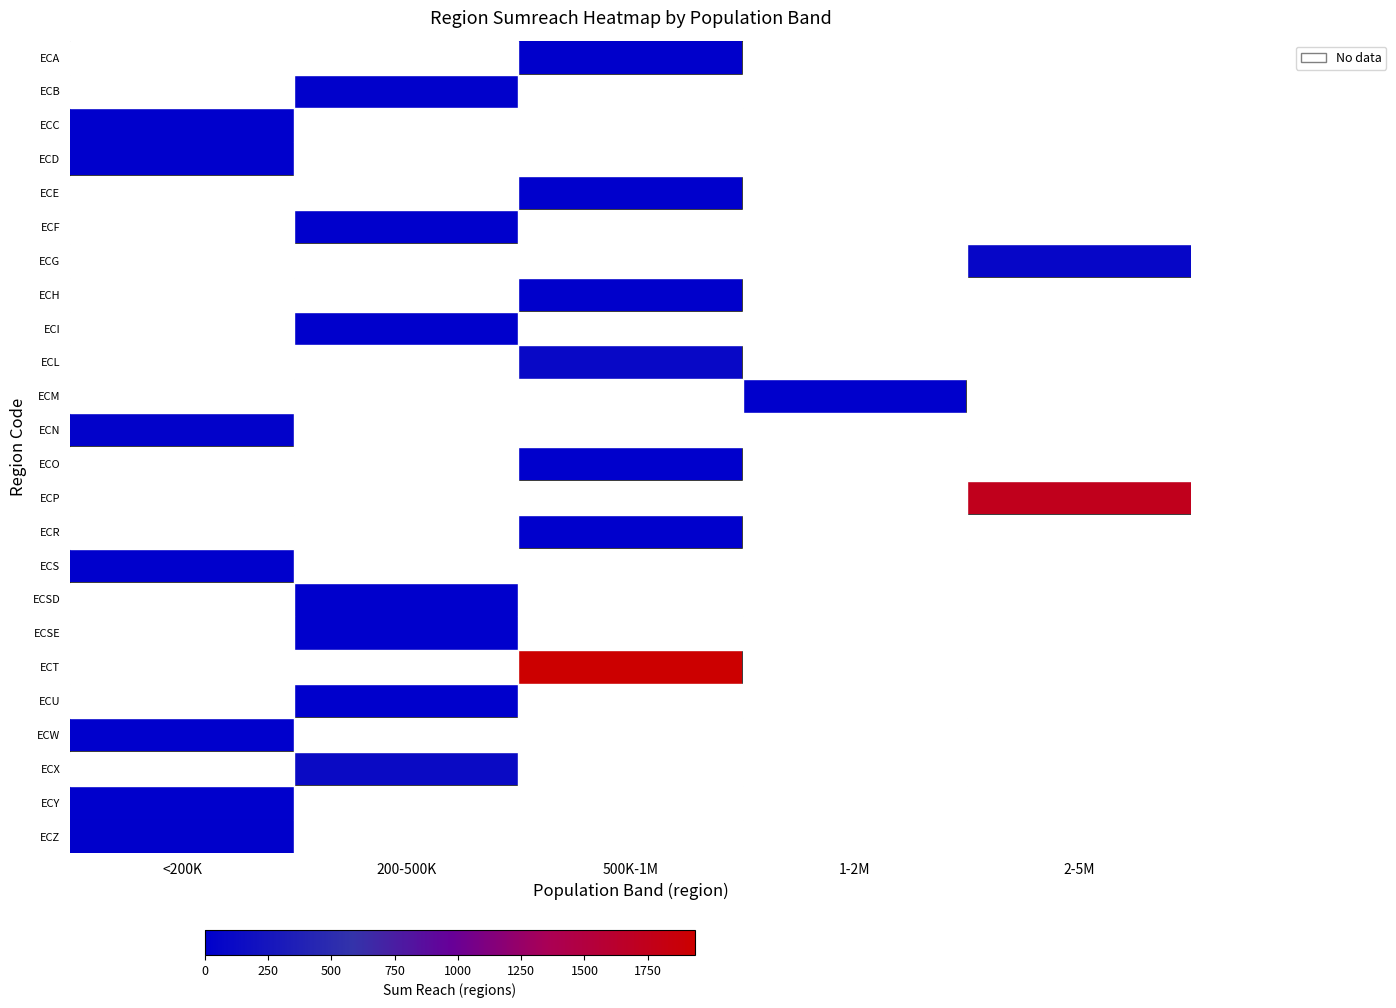

List the labels in order of ECX value, largest first.

<200K, 200-500K, 500K-1M, 1-2M, 2-5M